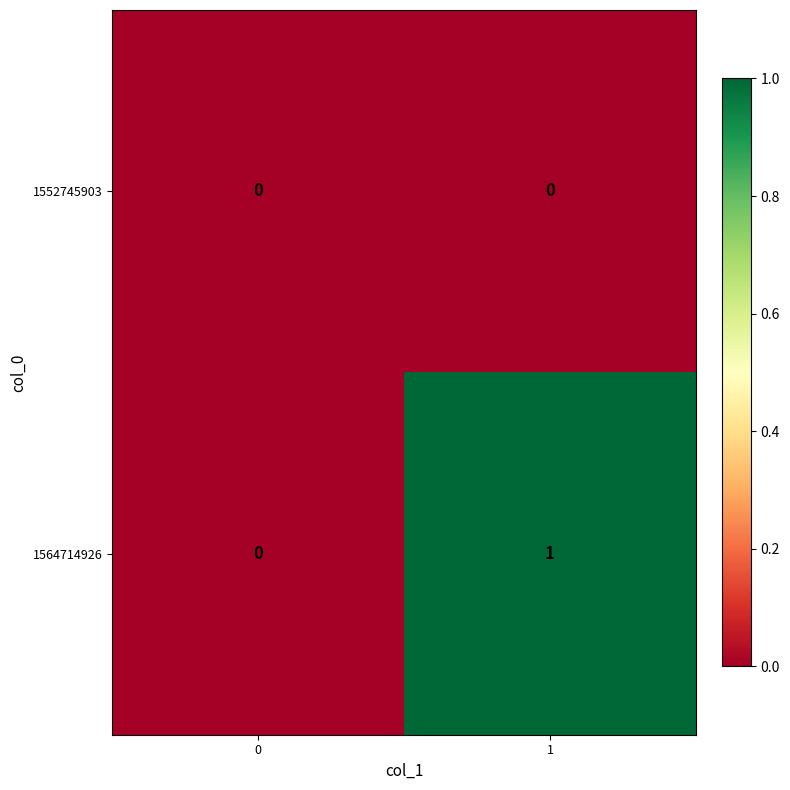

What is the difference between the highest and lowest values at 1?

1